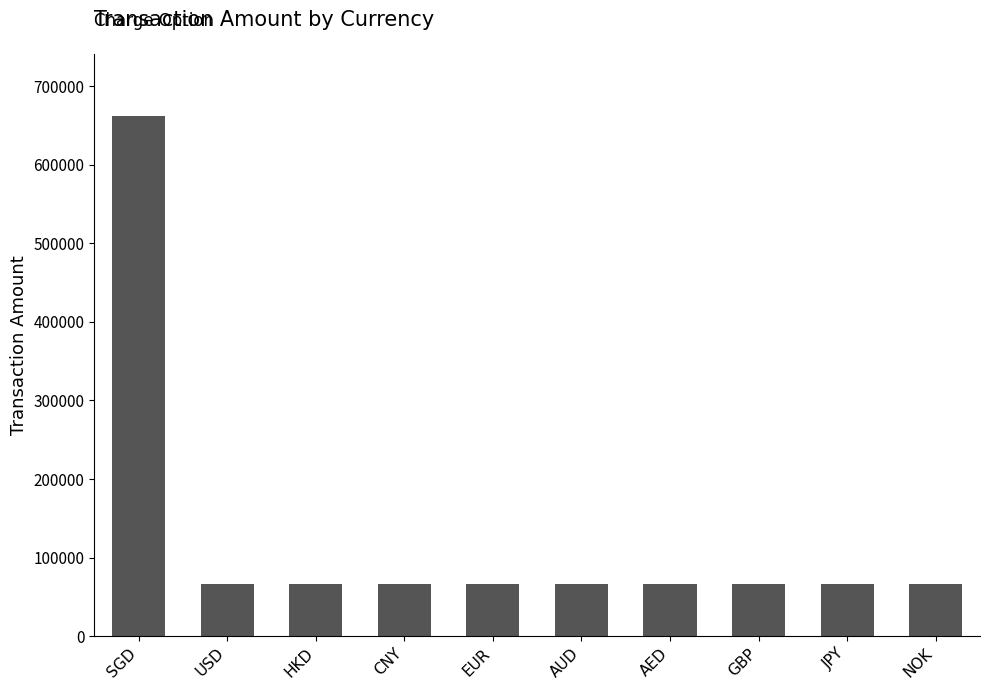

What is the difference between the maximum and minimum values?

595800